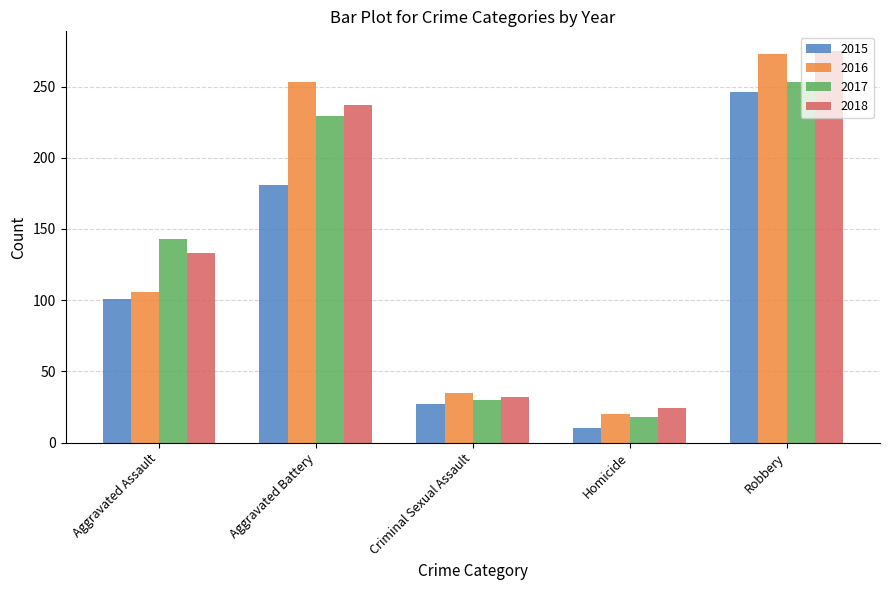

How many groups of bars are there?

5